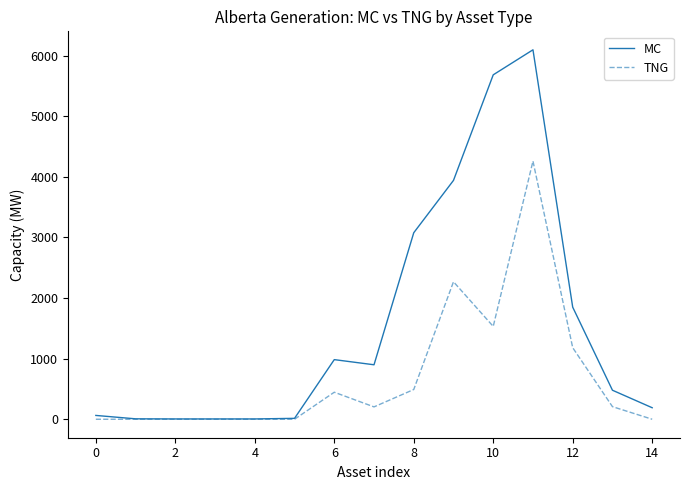

List the series in order of their peak value, lowest first.

TNG, MC